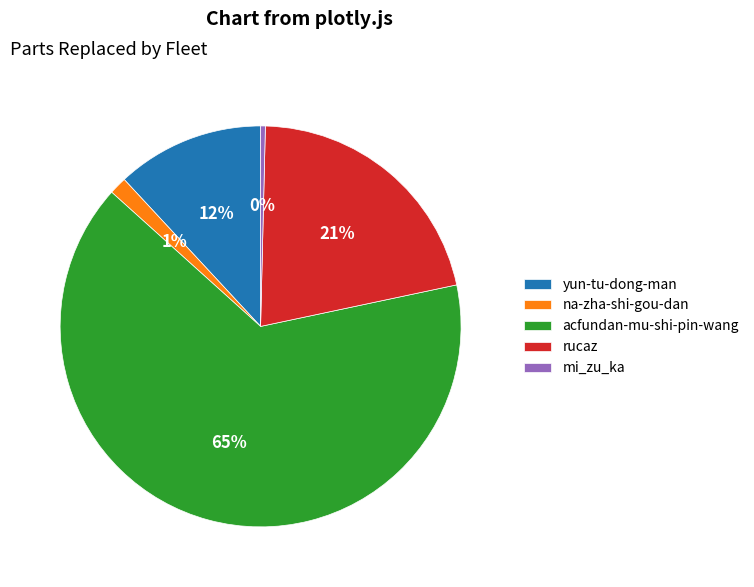

Combined, do mi_zu_ka and yun-tu-dong-man account for over 50%?

No